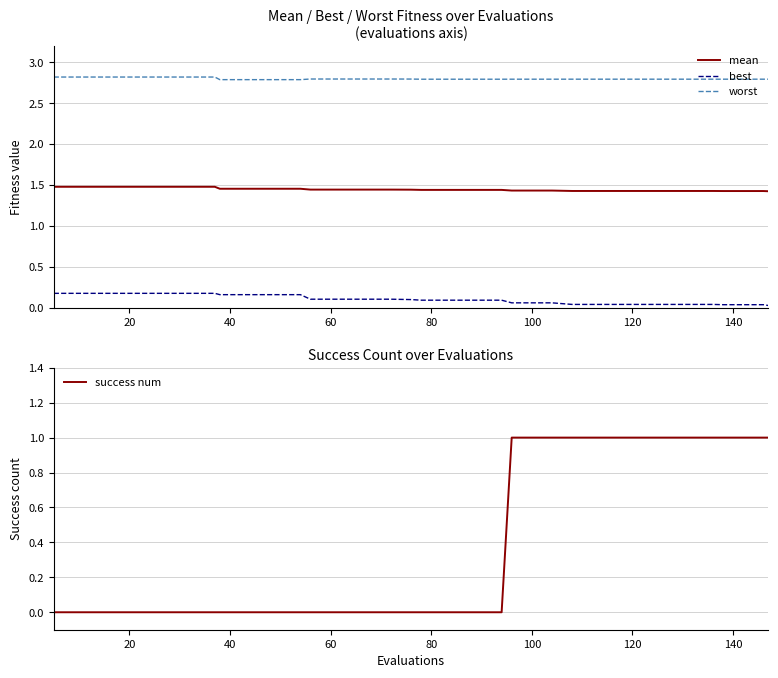

True or false: mean and worst cross at least once.

False